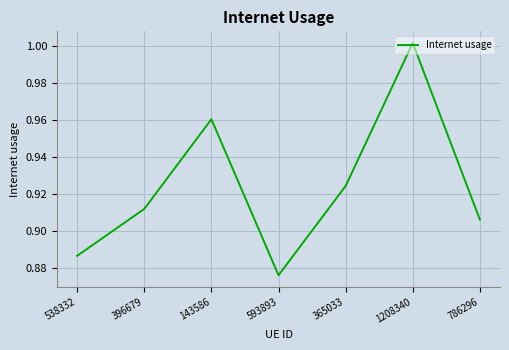

At which category does the chart reach its minimum across all series?

593893